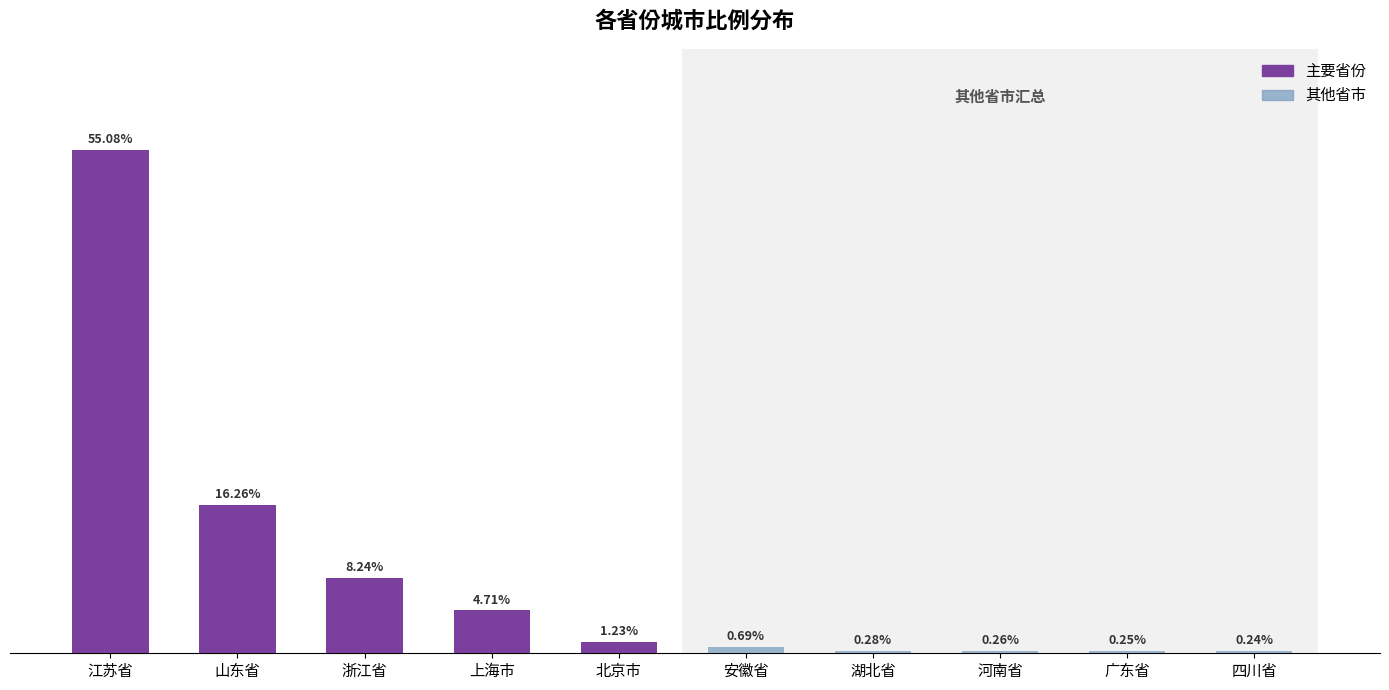

What is the lowest value of the 主要省份 series?

1.2